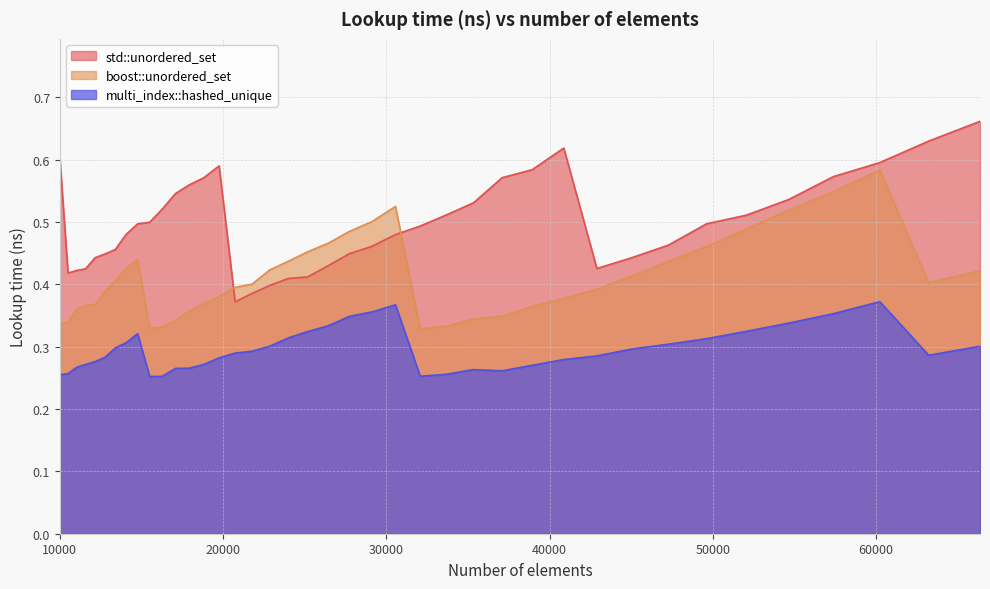

What is the average value of the multi_index::hashed_unique series?

0.3